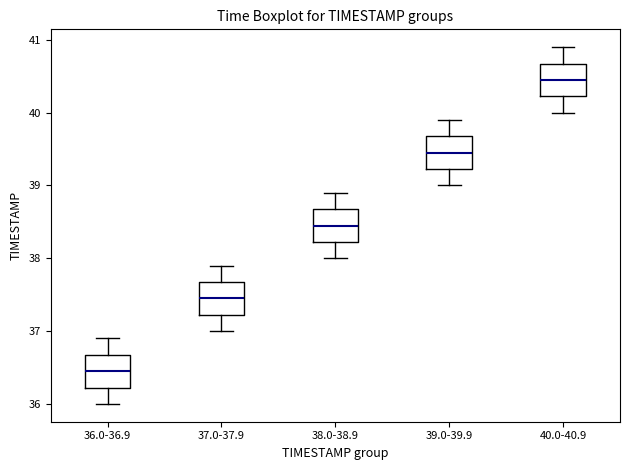

Reading left to right, transcribe this box plot: for each box, give where its median line is, the range the box spans, and where its two whiskers end, as read against the y-axis. The values are not printed on the chart, so give them approximately, as read against the axis.

36.0-36.9: median 36.5, box 36.2 to 36.7, whiskers 36.0 to 36.9
37.0-37.9: median 37.5, box 37.2 to 37.7, whiskers 37.0 to 37.9
38.0-38.9: median 38.5, box 38.2 to 38.7, whiskers 38.0 to 38.9
39.0-39.9: median 39.5, box 39.2 to 39.7, whiskers 39.0 to 39.9
40.0-40.9: median 40.5, box 40.2 to 40.7, whiskers 40.0 to 40.9